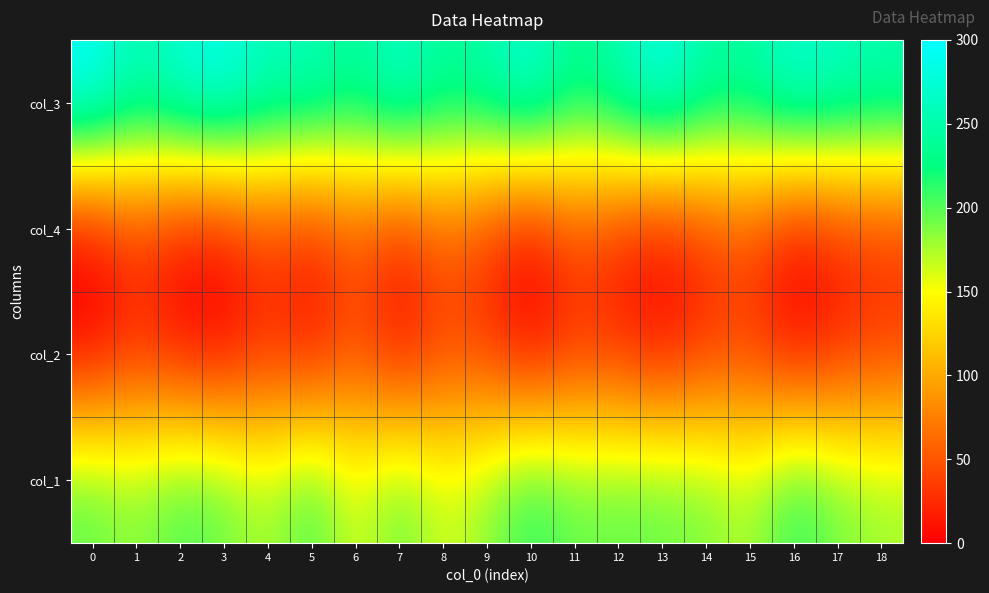

At how many categories does at least one series exceed 210?

19